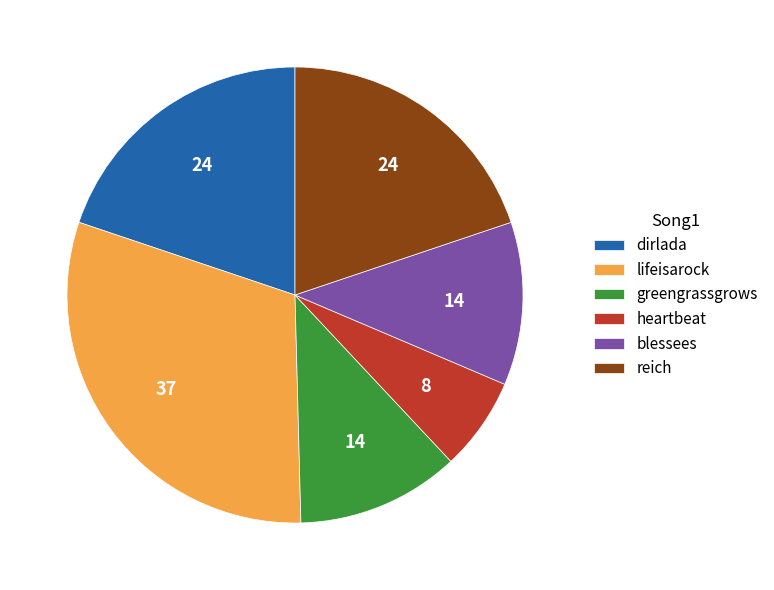

How many slices are in this pie chart?

6